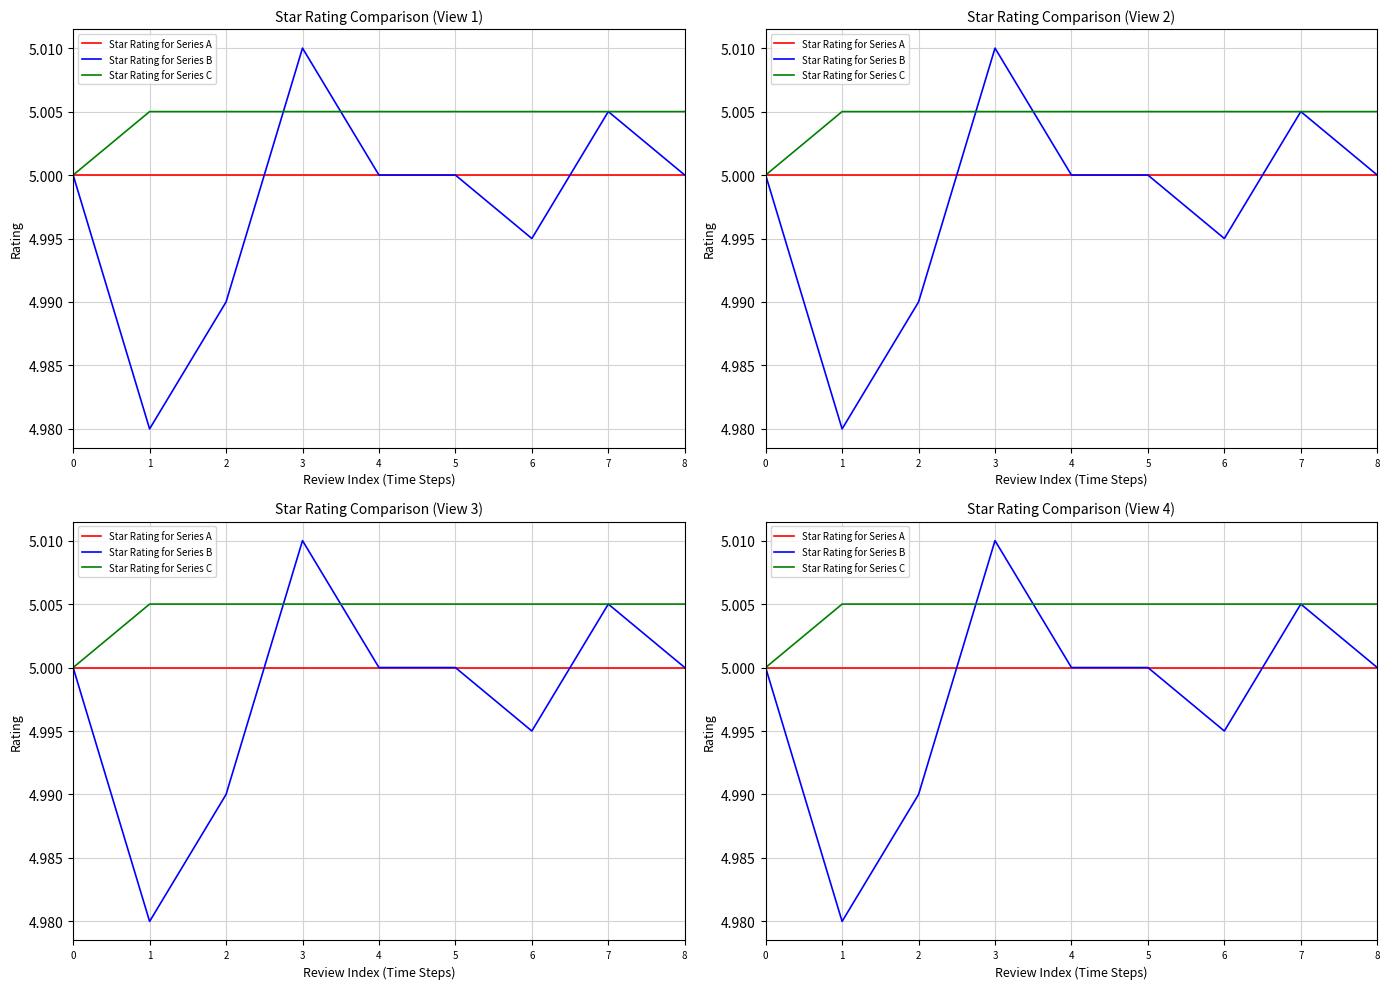

At which label is Star Rating for Series B closest to 4?

1